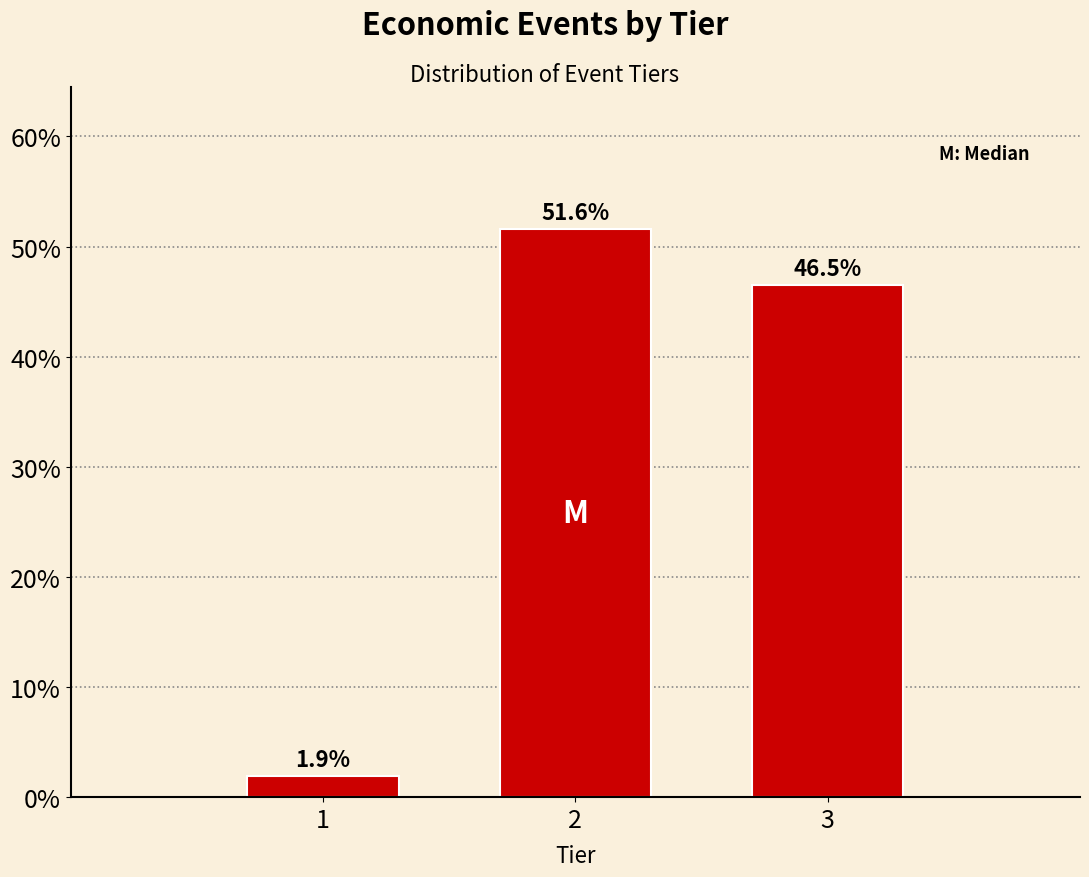

Reading left to right, extract all data points from this chart.

1.9	51.6	46.5